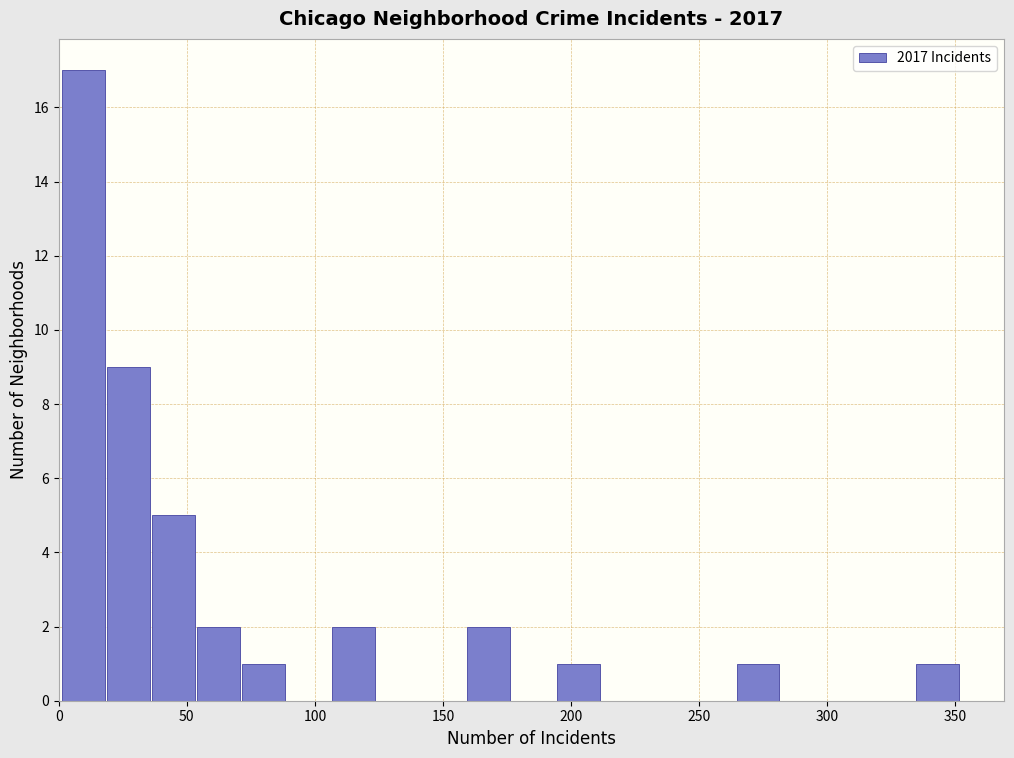

Around what value on the x-axis is the tallest bar? Give the approximate position of its centre, as read against the axis.

10